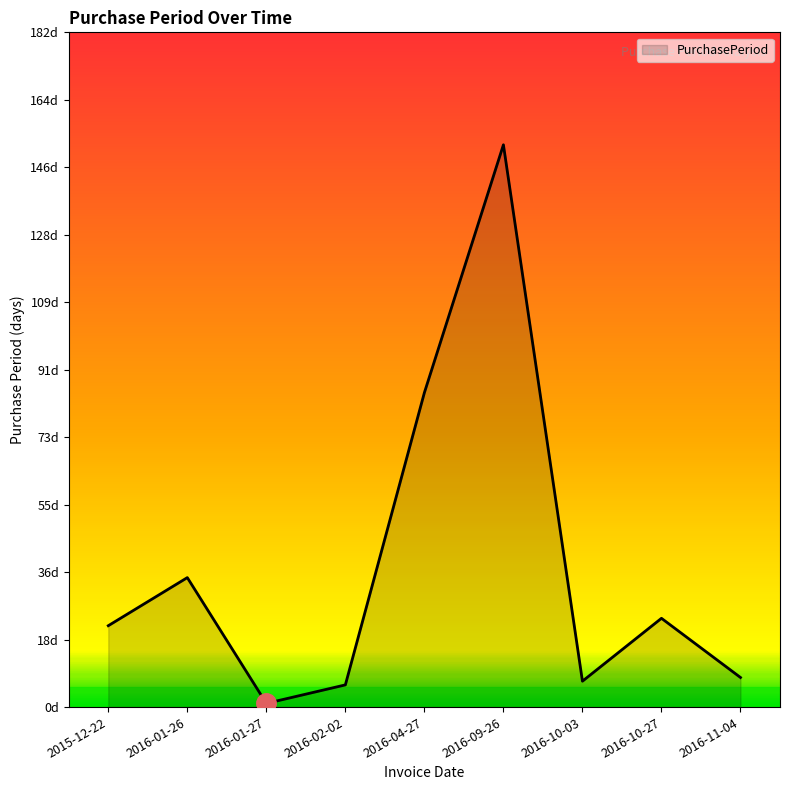

The chart shows a value of 82 at 2016-09-26. True or false?

False